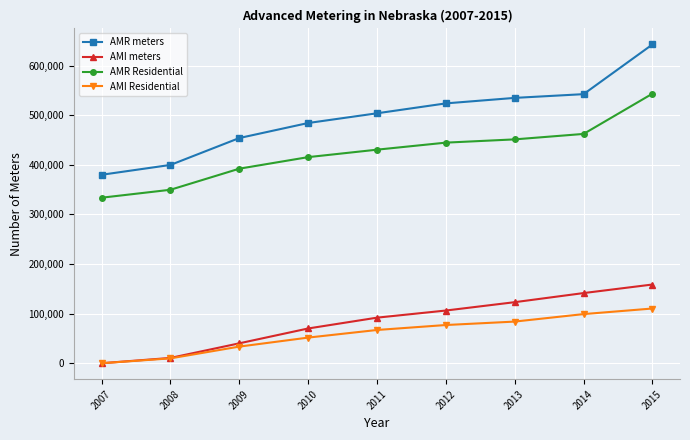

What is the difference between the AMI meters values at 2013 and 2011?

31222